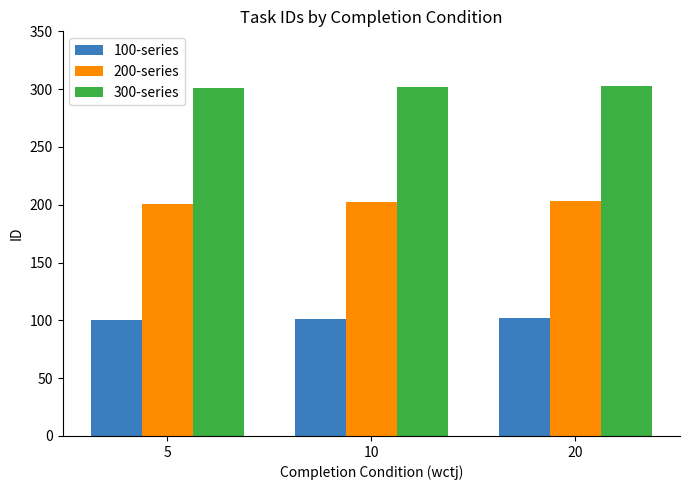

Is the value of 100-series at 20 greater than the value of 200-series at 20?

No